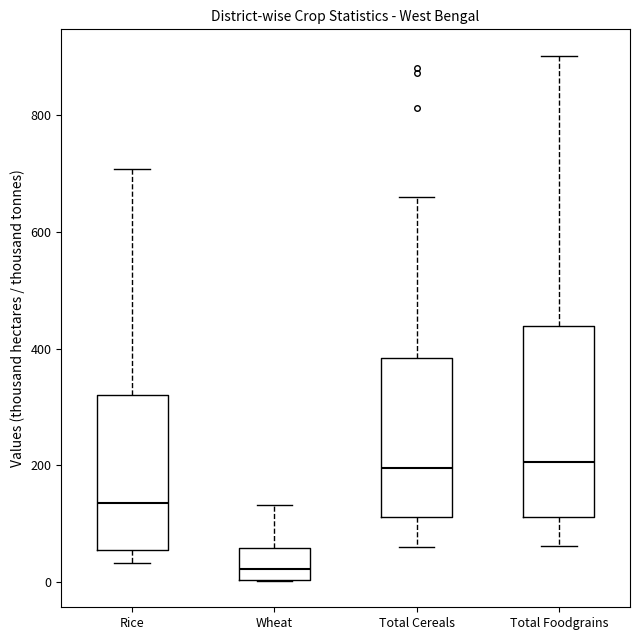

Reading left to right, read every box against the y-axis: the position of its median line, the range the box covers, and the ends of its whiskers. The values are not printed on the chart, so give them approximately, as read against the axis.

Rice: median 140, box 60 to 320, whiskers 40 to 700
Wheat: median 20, box 0 to 60, whiskers 0 to 140
Total Cereals: median 200, box 120 to 380, whiskers 60 to 660
Total Foodgrains: median 200, box 120 to 440, whiskers 60 to 900